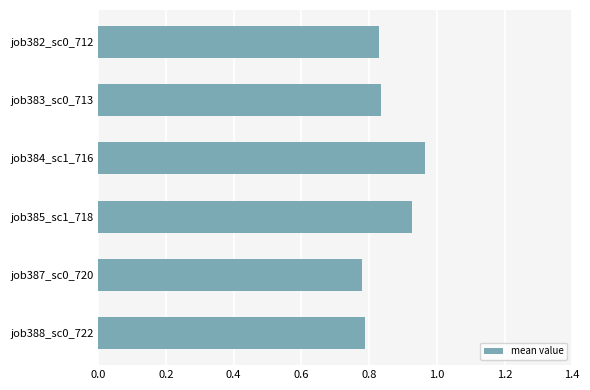

How many values are between 0 and 1?

6